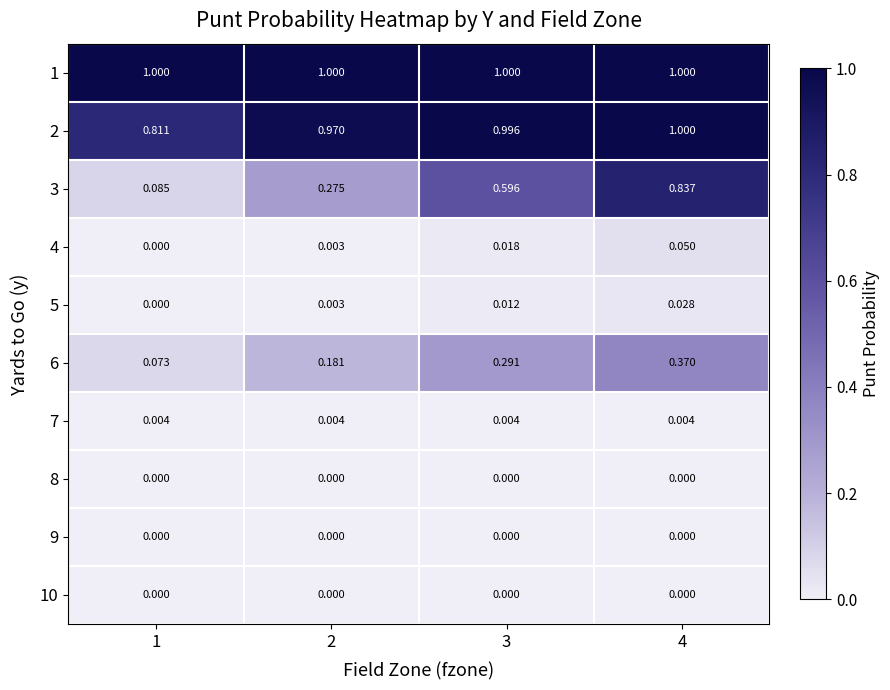

Is the value of 7 at 1 greater than the value of 1 at 3?

No